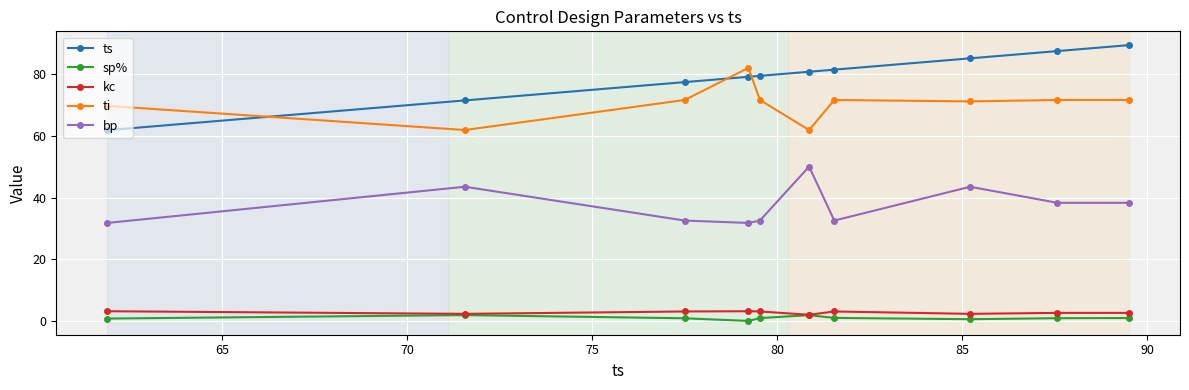

Which series has the widest spread of values?

ts